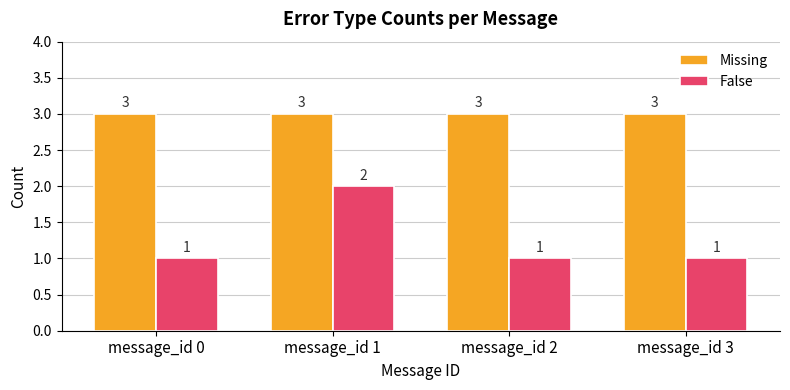

Which series has the largest range (max minus min)?

False